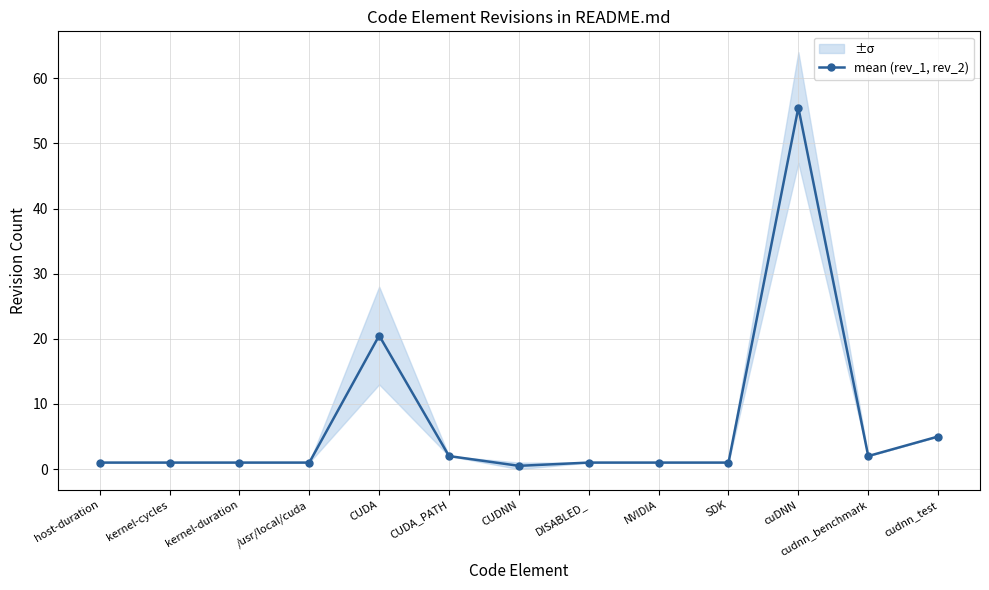

The chart shows a value of 1.5 at /usr/local/cuda. True or false?

False